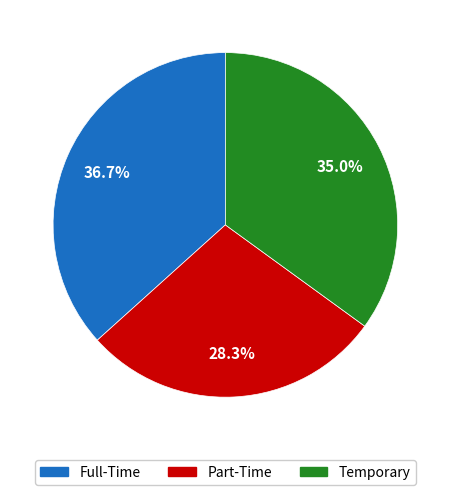

How many slices are in this pie chart?

3